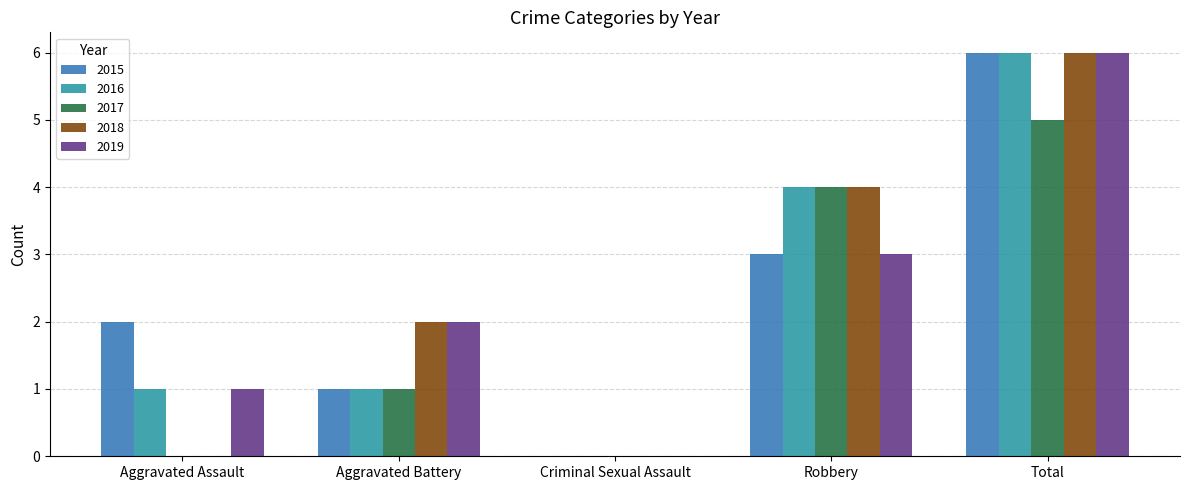

Which category has the highest value in the 2019 series?

Total